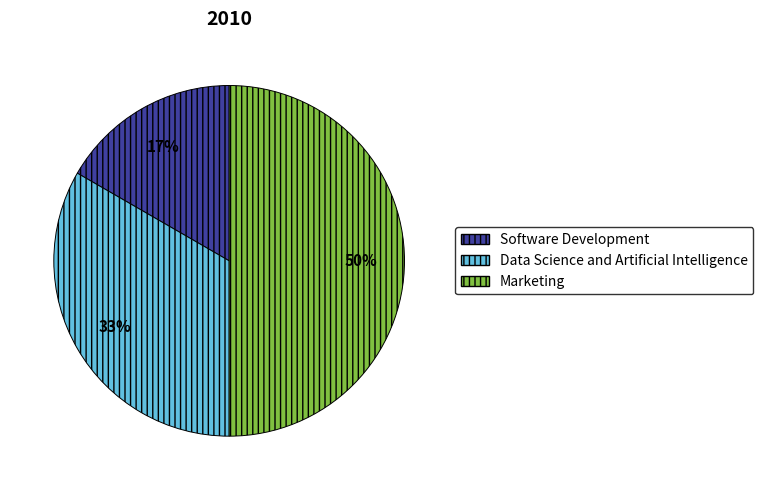

Does Software Development account for over 50% of the chart?

No